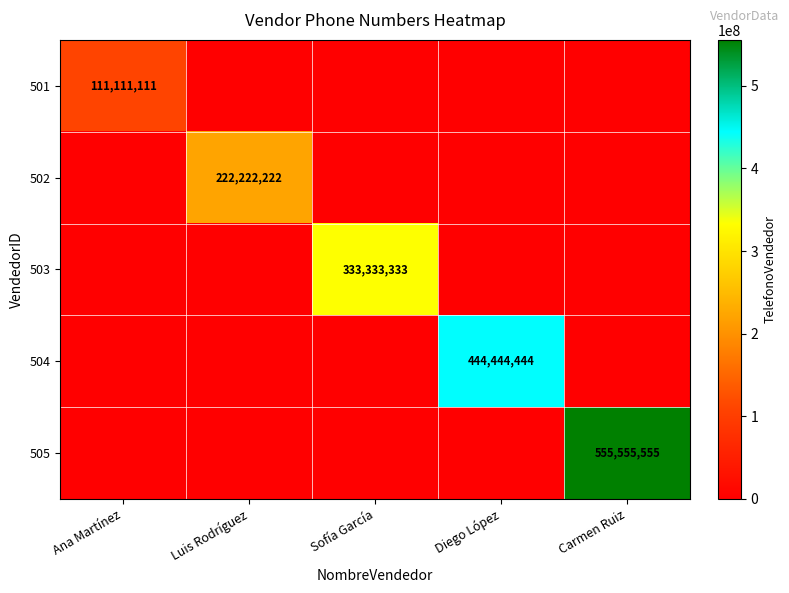

The value of 505 at Carmen Ruiz is 555555555. True or false?

True